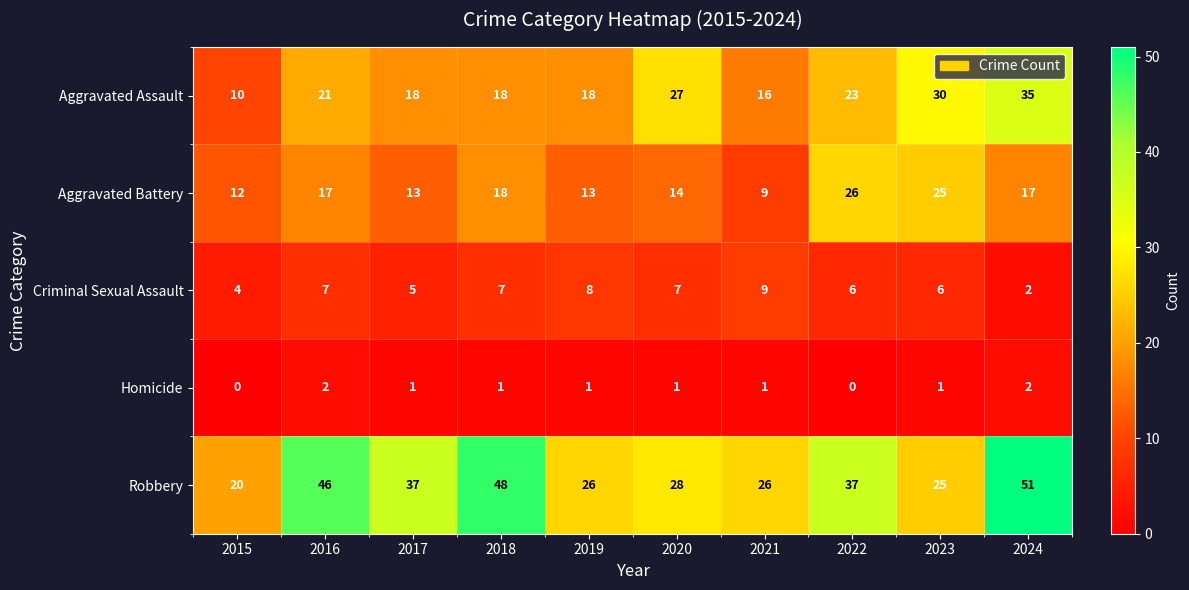

The value of Aggravated Assault at 2022 is 9. True or false?

False